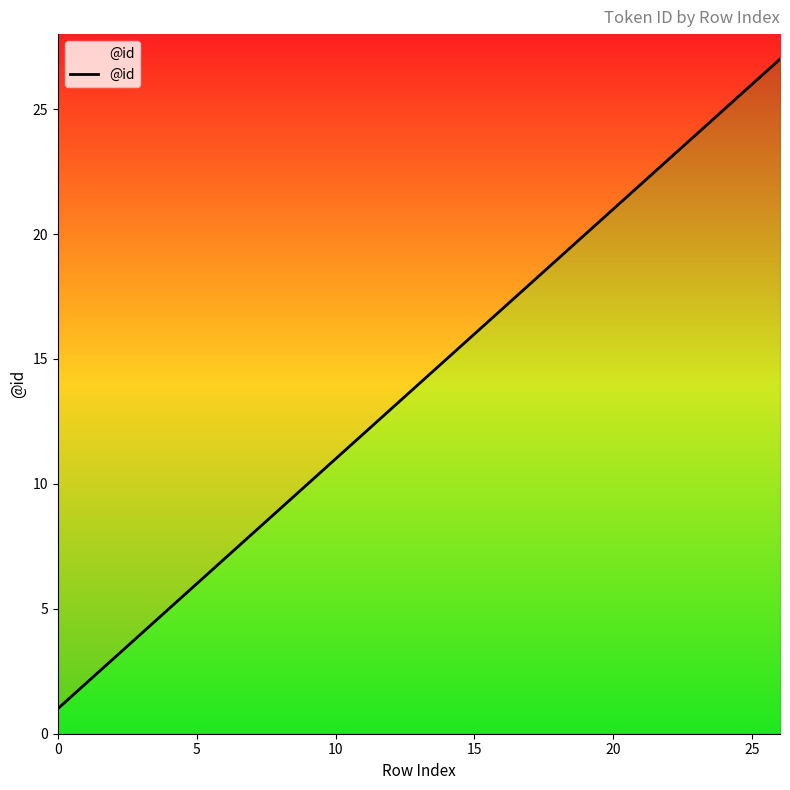

Where is the data nearest to the value 14?

13